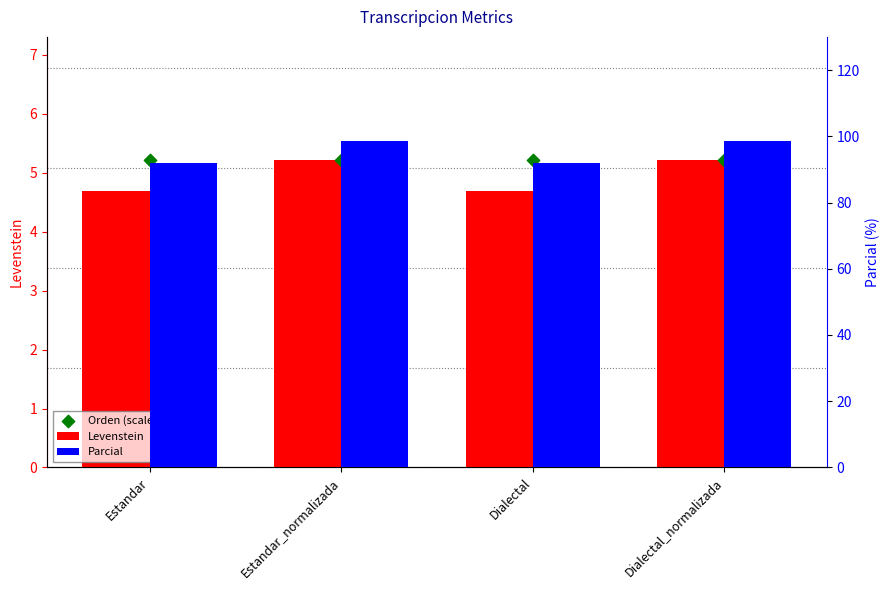

Is the value of Levenstein at Dialectal_normalizada greater than the value of Parcial at Estandar?

No